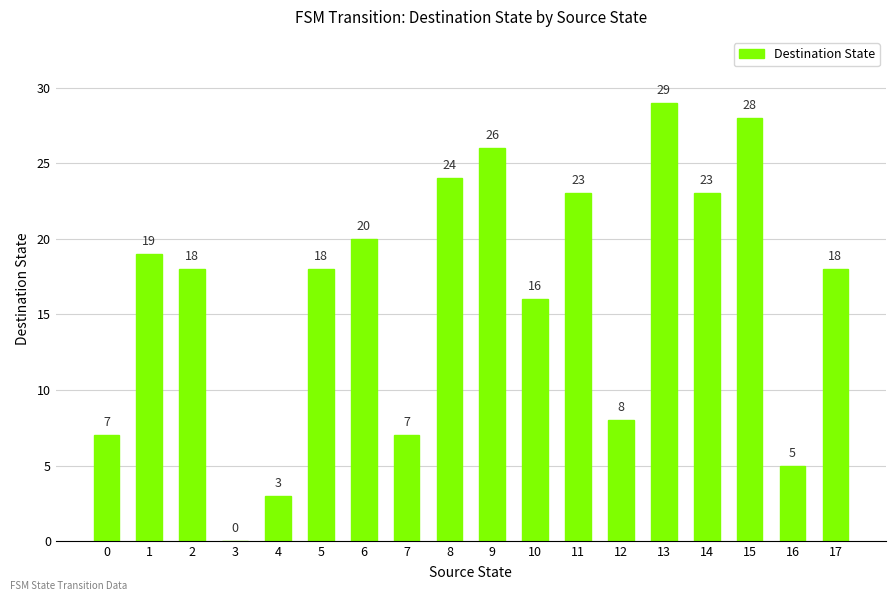

What is the maximum value shown in the chart?

29